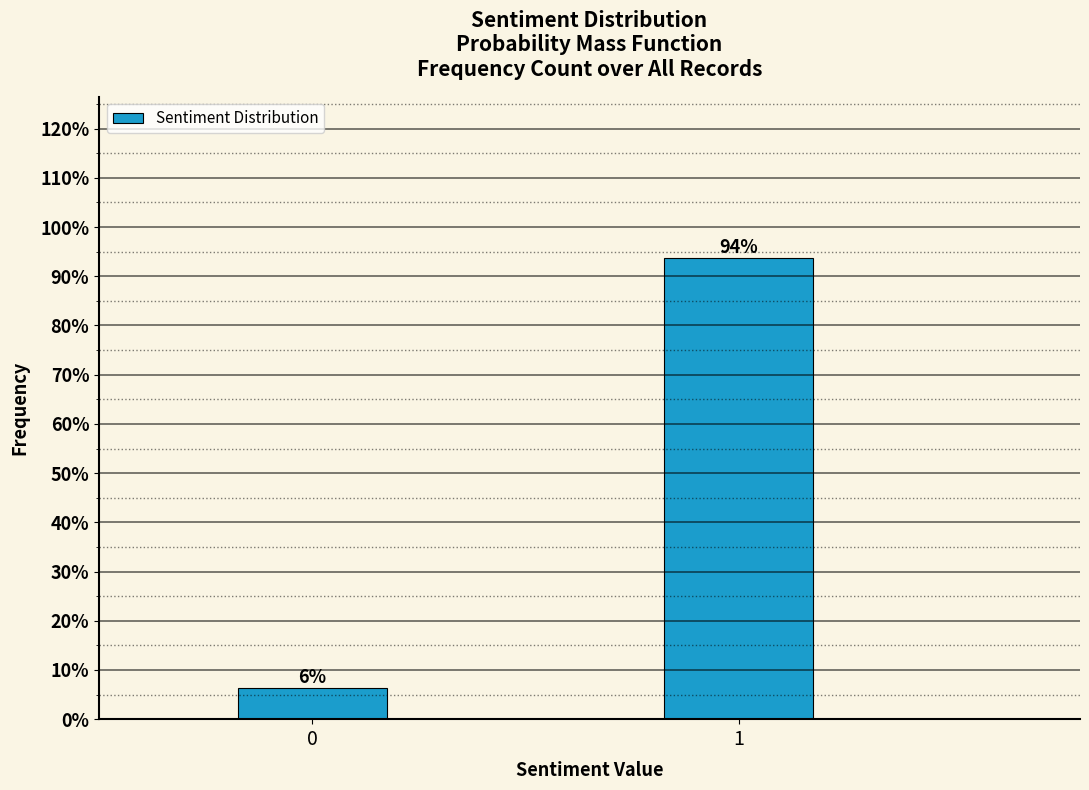

True or false: the data shows 6.3 at 0.

True